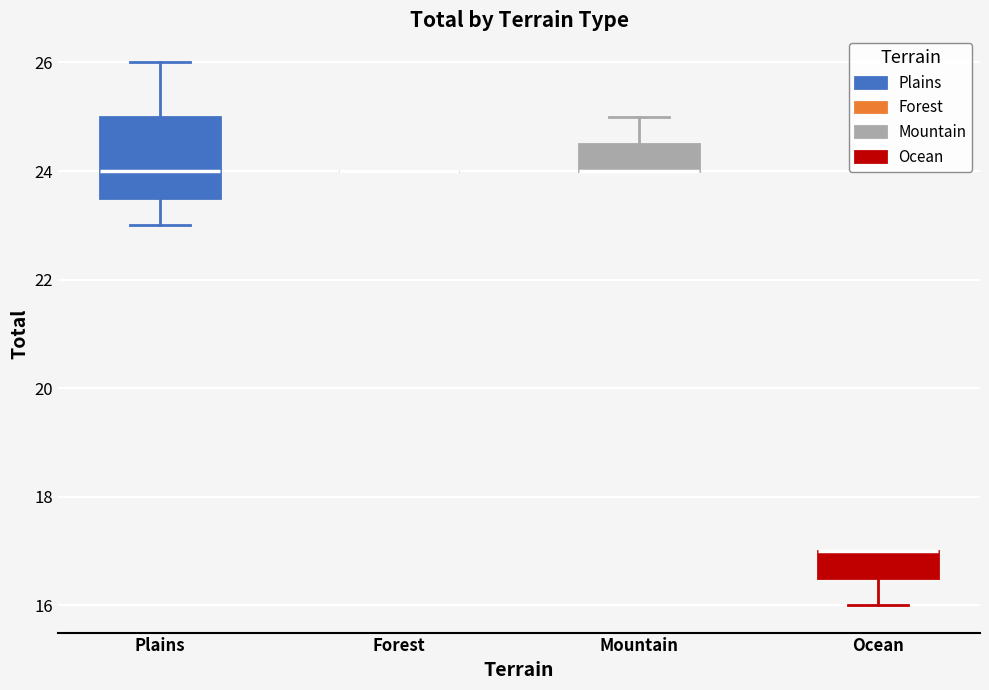

Reading left to right, read every box against the y-axis: the position of its median line, the range the box covers, and the ends of its whiskers. The values are not printed on the chart, so give them approximately, as read against the axis.

Plains: median 24.0, box 23.6 to 25.0, whiskers 23.0 to 26.0
Forest: box collapsed to a line at 24.0, whiskers 24.0 to 24.0
Mountain: median 24.0 (drawn on the box's lower edge), box 24.0 to 24.6, whiskers 24.0 to 25.0
Ocean: median 17.0 (drawn on the box's upper edge), box 16.6 to 17.0, whiskers 16.0 to 17.0